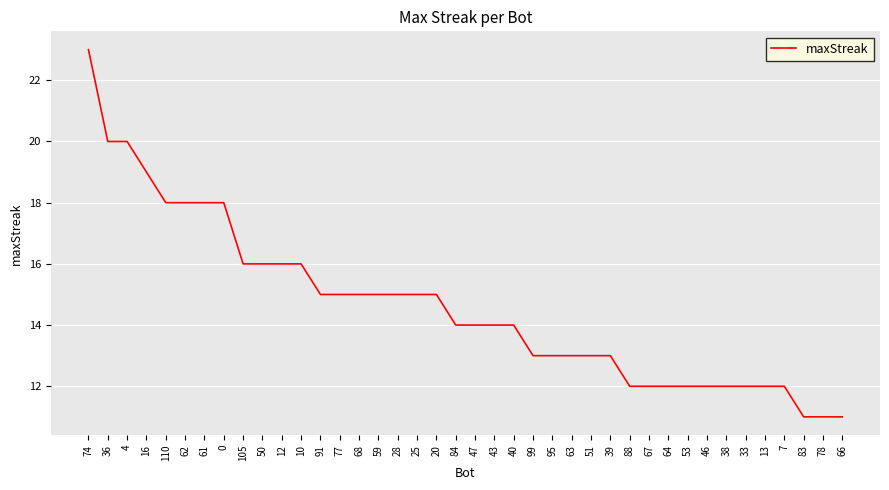

What position from the right is 46?

8